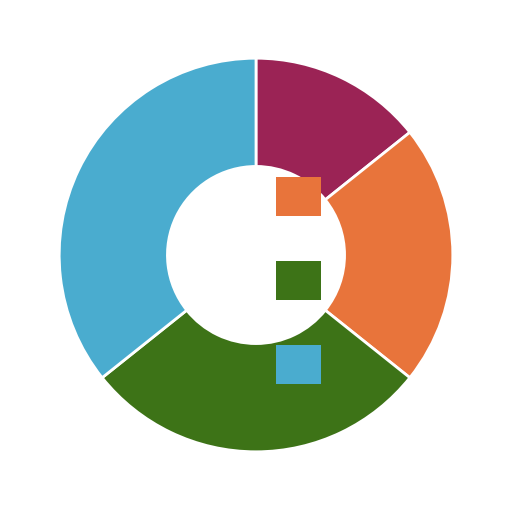

Do 1572967508 and 1578445948 together represent more than half of the pie?

No